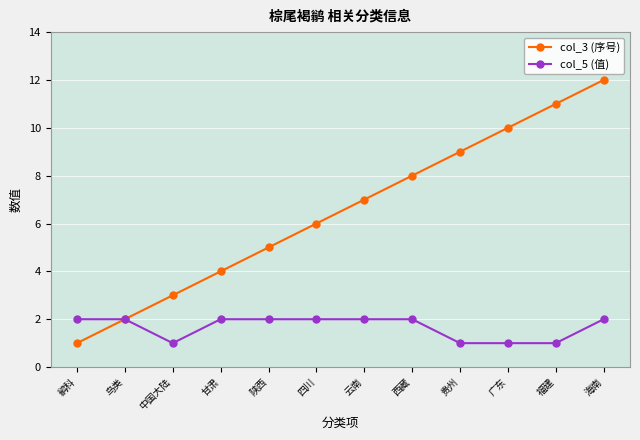

What are all the series names shown in the legend?

col_3 (序号), col_5 (值)